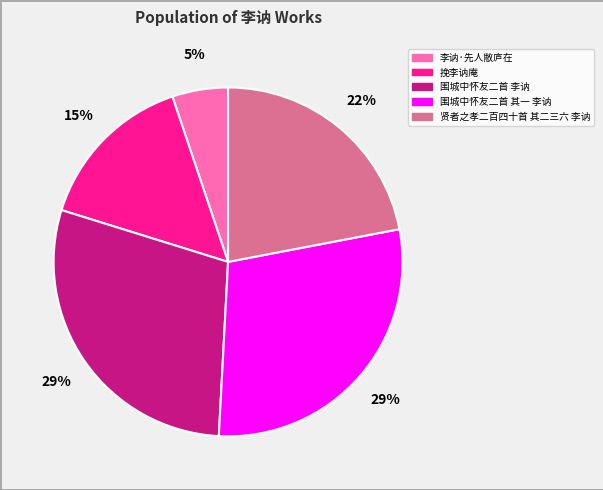

To the nearest percent, what is the average slice percentage?

20%